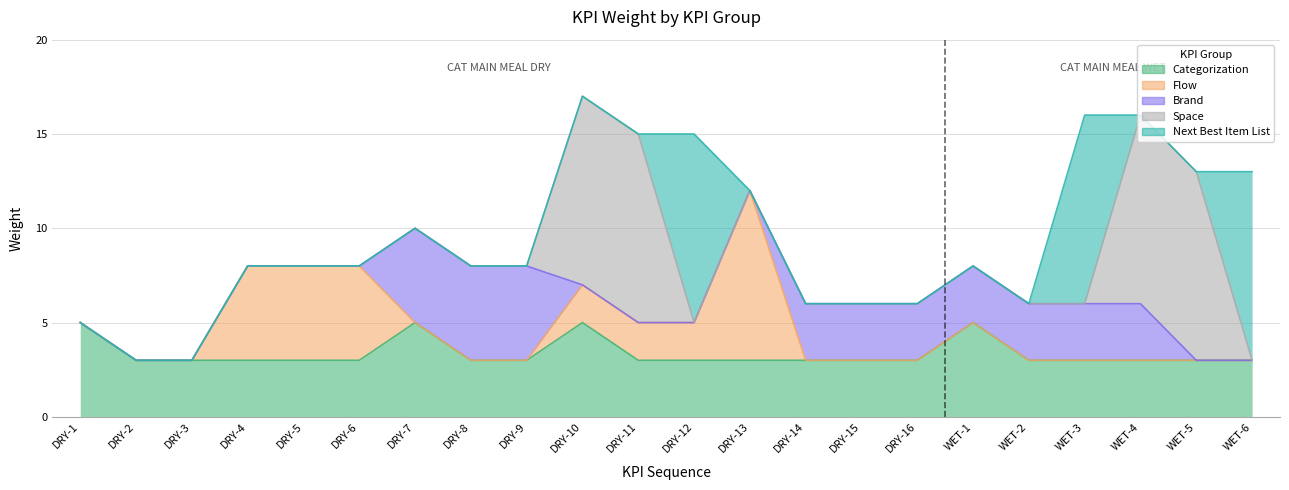

Reading left to right, list all the values displayed in this chart.

Categorization: DRY-1=5	DRY-2=3	DRY-3=3	DRY-4=3	DRY-5=3	DRY-6=3	DRY-7=5	DRY-8=3	DRY-9=3	DRY-10=5	DRY-11=3	DRY-12=3	DRY-13=3	DRY-14=3	DRY-15=3	DRY-16=3	WET-1=5	WET-2=3	WET-3=3	WET-4=3	WET-5=3	WET-6=3
Flow: DRY-1=0	DRY-2=0	DRY-3=0	DRY-4=5	DRY-5=5	DRY-6=5	DRY-7=0	DRY-8=0	DRY-9=0	DRY-10=2	DRY-11=2	DRY-12=2	DRY-13=9	DRY-14=0	DRY-15=0	DRY-16=0	WET-1=0	WET-2=0	WET-3=0	WET-4=0	WET-5=0	WET-6=0
Brand: DRY-1=0	DRY-2=0	DRY-3=0	DRY-4=0	DRY-5=0	DRY-6=0	DRY-7=5	DRY-8=5	DRY-9=5	DRY-10=0	DRY-11=0	DRY-12=0	DRY-13=0	DRY-14=3	DRY-15=3	DRY-16=3	WET-1=3	WET-2=3	WET-3=3	WET-4=3	WET-5=0	WET-6=0
Space: DRY-1=0	DRY-2=0	DRY-3=0	DRY-4=0	DRY-5=0	DRY-6=0	DRY-7=0	DRY-8=0	DRY-9=0	DRY-10=10	DRY-11=10	DRY-12=0	DRY-13=0	DRY-14=0	DRY-15=0	DRY-16=0	WET-1=0	WET-2=0	WET-3=0	WET-4=10	WET-5=10	WET-6=0
Next Best Item List: DRY-1=0	DRY-2=0	DRY-3=0	DRY-4=0	DRY-5=0	DRY-6=0	DRY-7=0	DRY-8=0	DRY-9=0	DRY-10=0	DRY-11=0	DRY-12=10	DRY-13=0	DRY-14=0	DRY-15=0	DRY-16=0	WET-1=0	WET-2=0	WET-3=10	WET-4=0	WET-5=0	WET-6=10